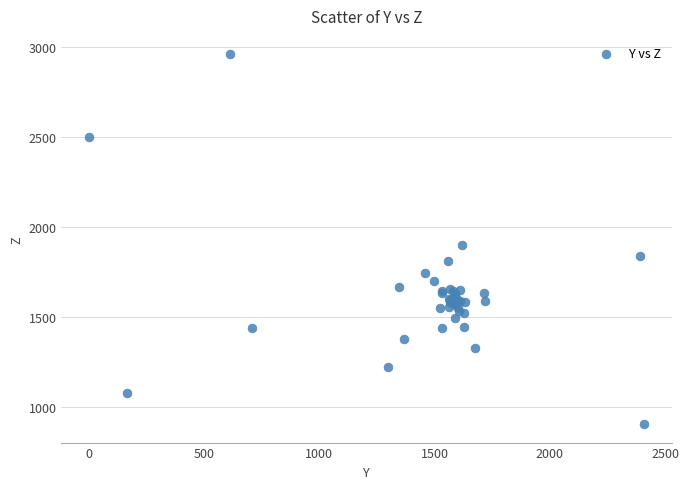

What Y value in the scatter plot is closest to 1933?

1902.9